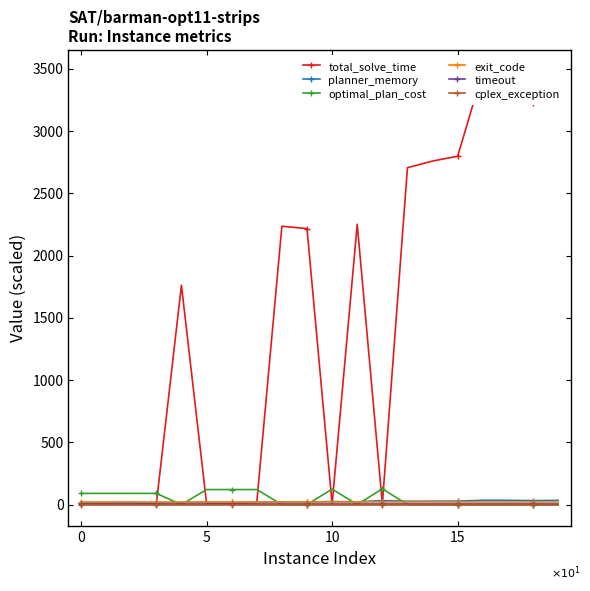

What is the total value across all series at 6?

171.9